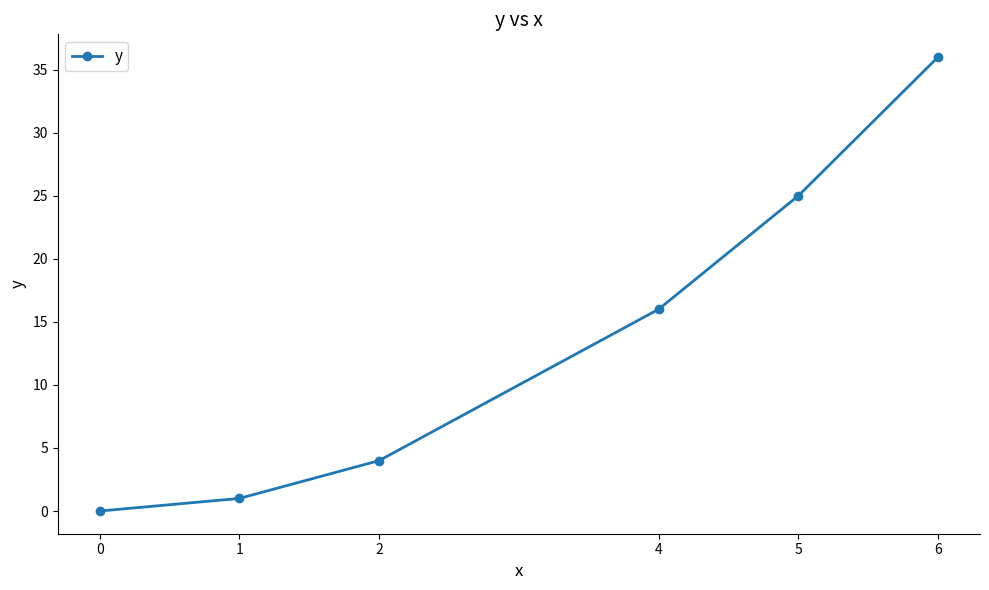

How many values are below 16?

3